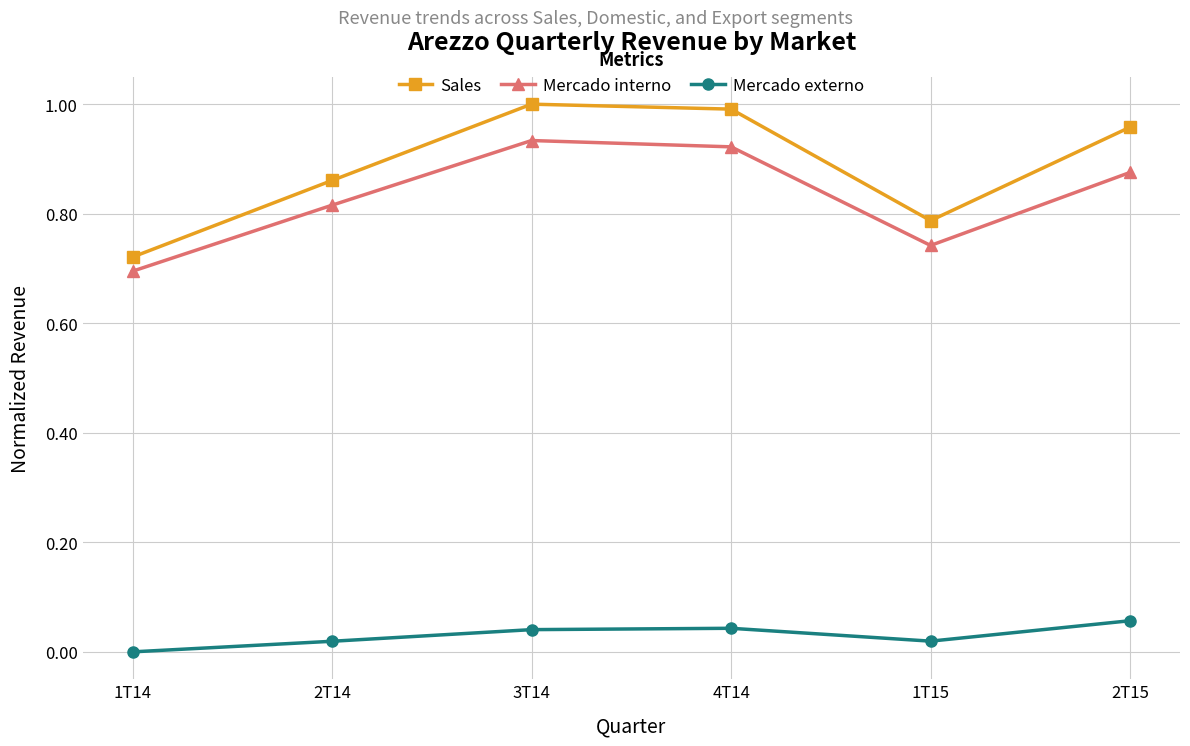

What position from the left is 4T14?

4